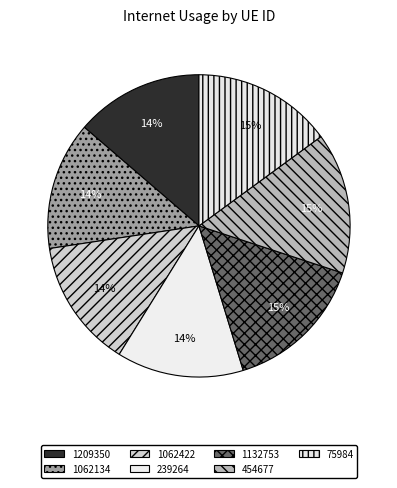

How many slices are in this pie chart?

7